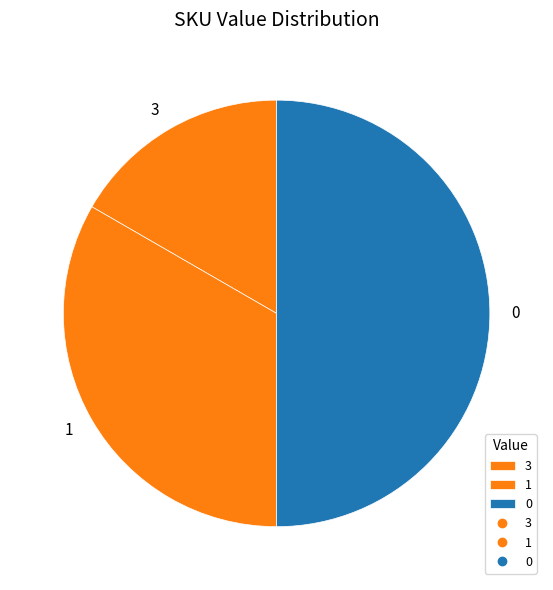

Does 3 represent more than half of the total?

No